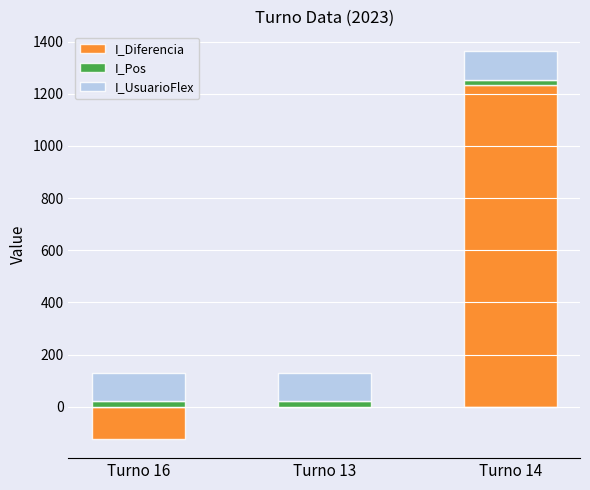

At which label is I_UsuarioFlex closest to 111?

Turno 16